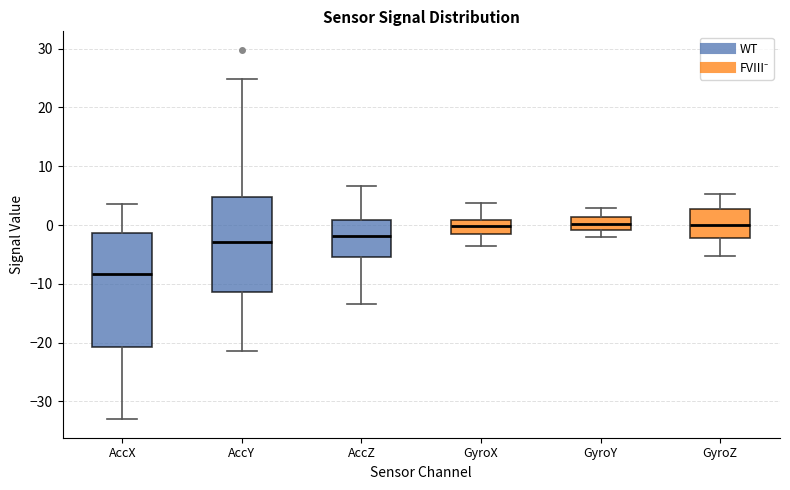

Reading left to right, read every box against the y-axis: the position of its median line, the range the box covers, and the ends of its whiskers. The values are not printed on the chart, so give them approximately, as read against the axis.

AccX: median -8, box -21 to -1, whiskers -33 to 4
AccY: median -3, box -11 to 5, whiskers -21 to 25
AccZ: median -2, box -5 to 1, whiskers -13 to 7
GyroX: median 0, box -2 to 1, whiskers -4 to 4
GyroY: median 0, box -1 to 1, whiskers -2 to 3
GyroZ: median 0, box -2 to 3, whiskers -5 to 5